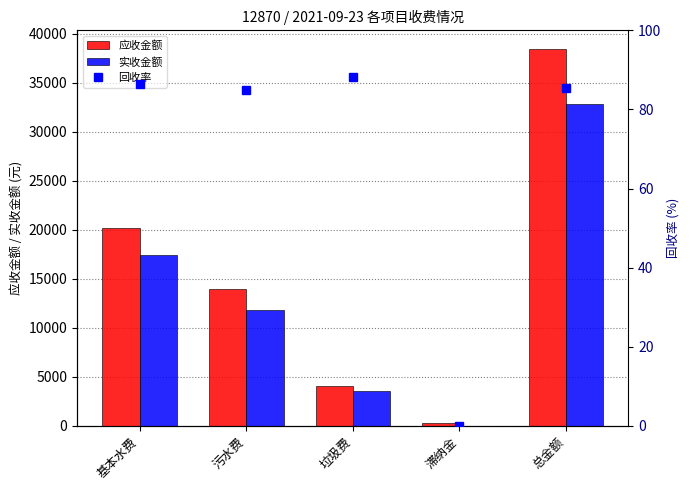

The value of 回收率 at 滞纳金 is -32.2. True or false?

False